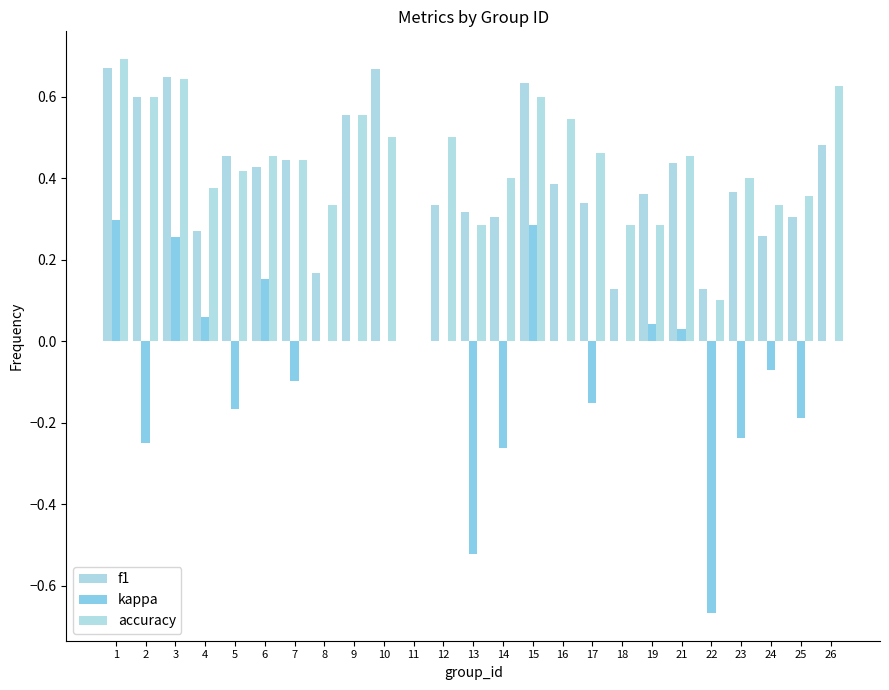

How many categories are shown in the chart?

25